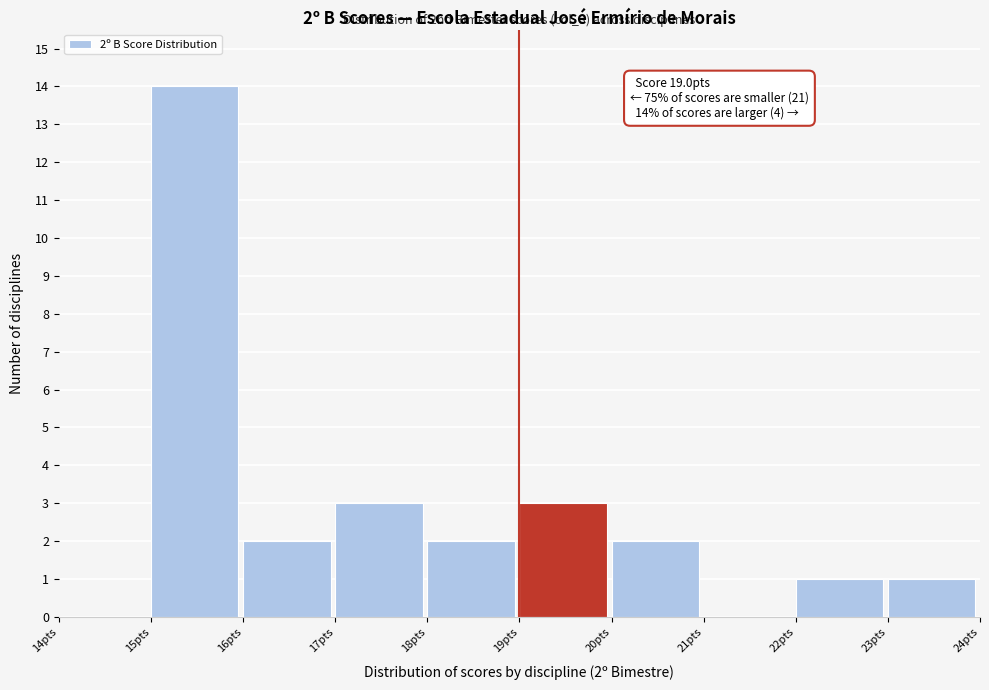

Over which range of the x-axis is the bar tallest?

15 to 16